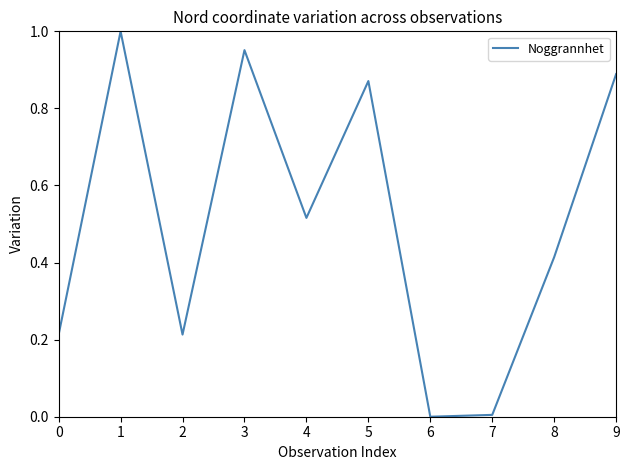

Where is the first local maximum?

1